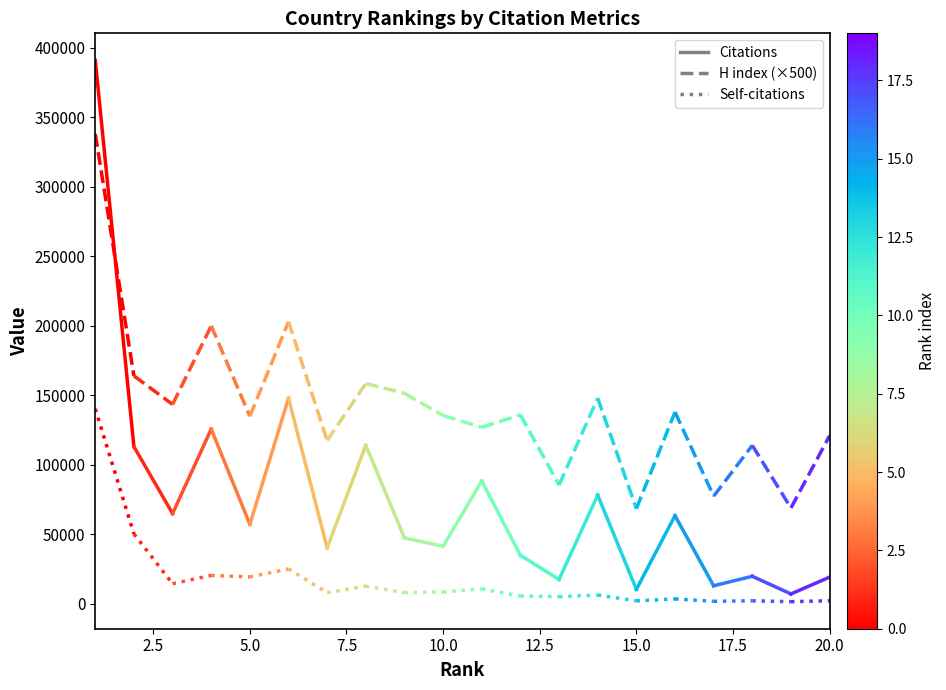

Which series has the largest total across all categories?

Citations